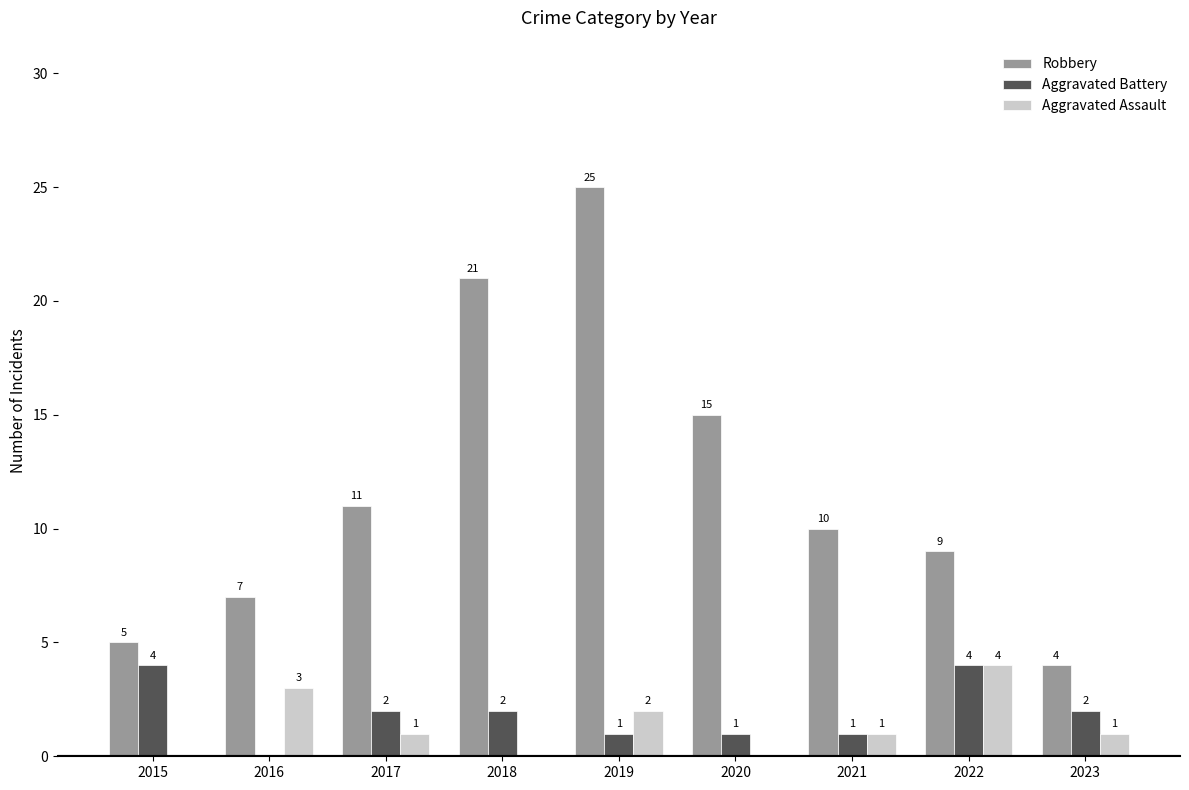

The value of Aggravated Battery at 2017 is 2. True or false?

True